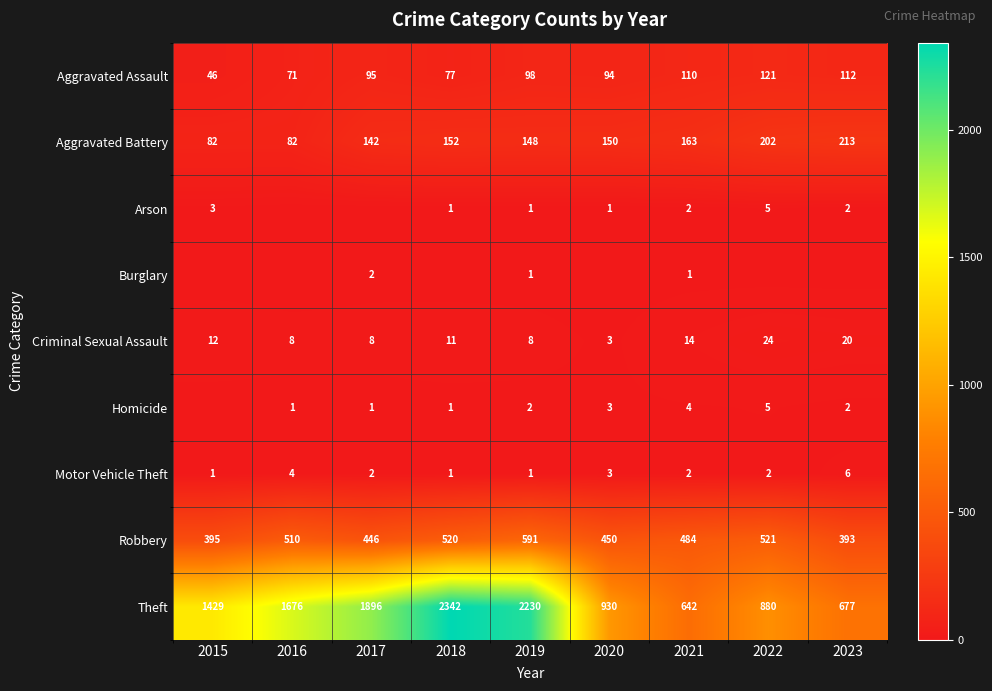

What is the difference between the highest and lowest values at 2018?

2342